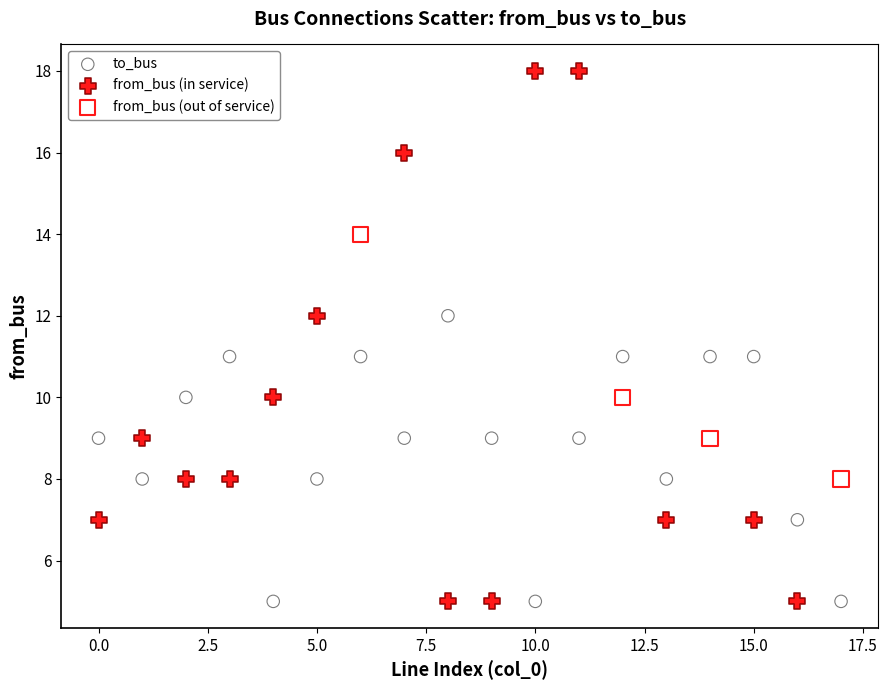

Which series contains the highest Y value?

from_bus (in service)